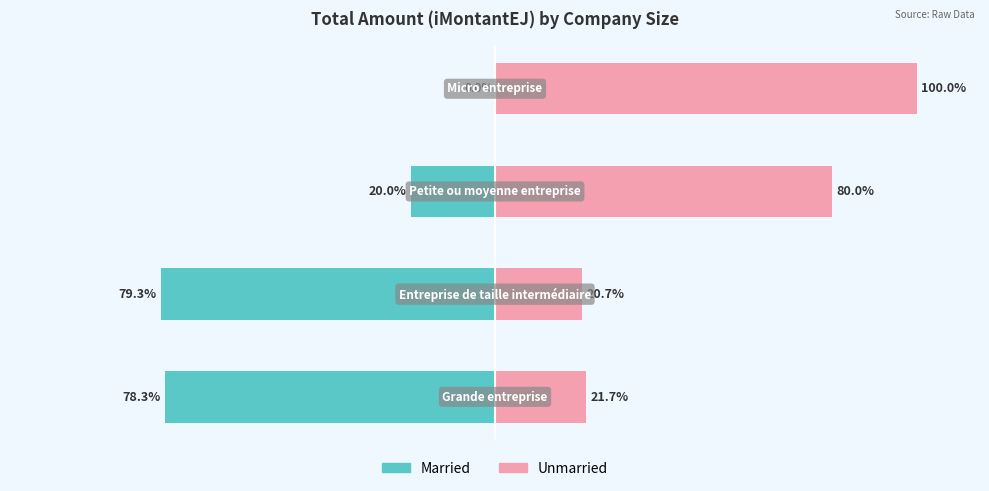

What is the smallest value displayed?

-79.3